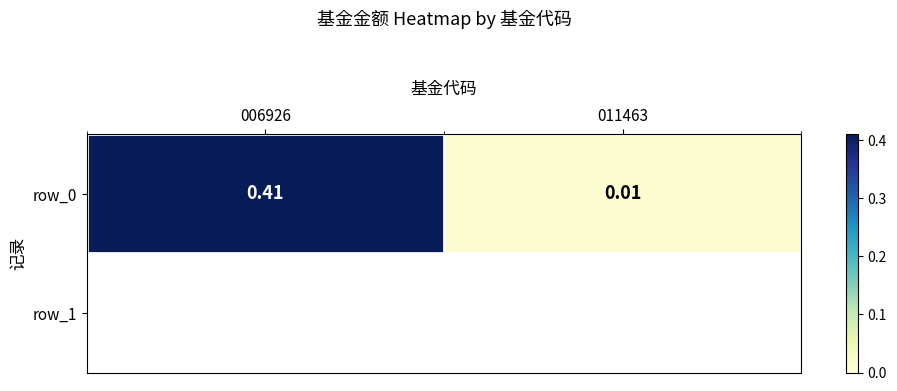

List the labels in order of value, smallest first.

011463, 006926